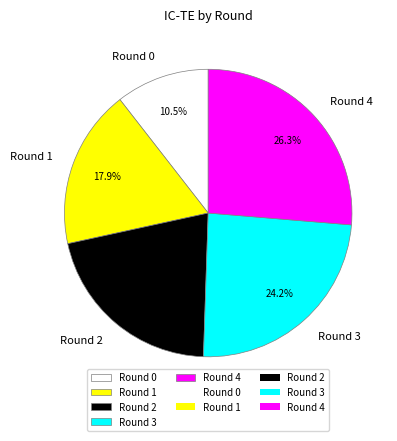

Approximately how many times larger is the value at Round 3 compared to Round 1?

1.4